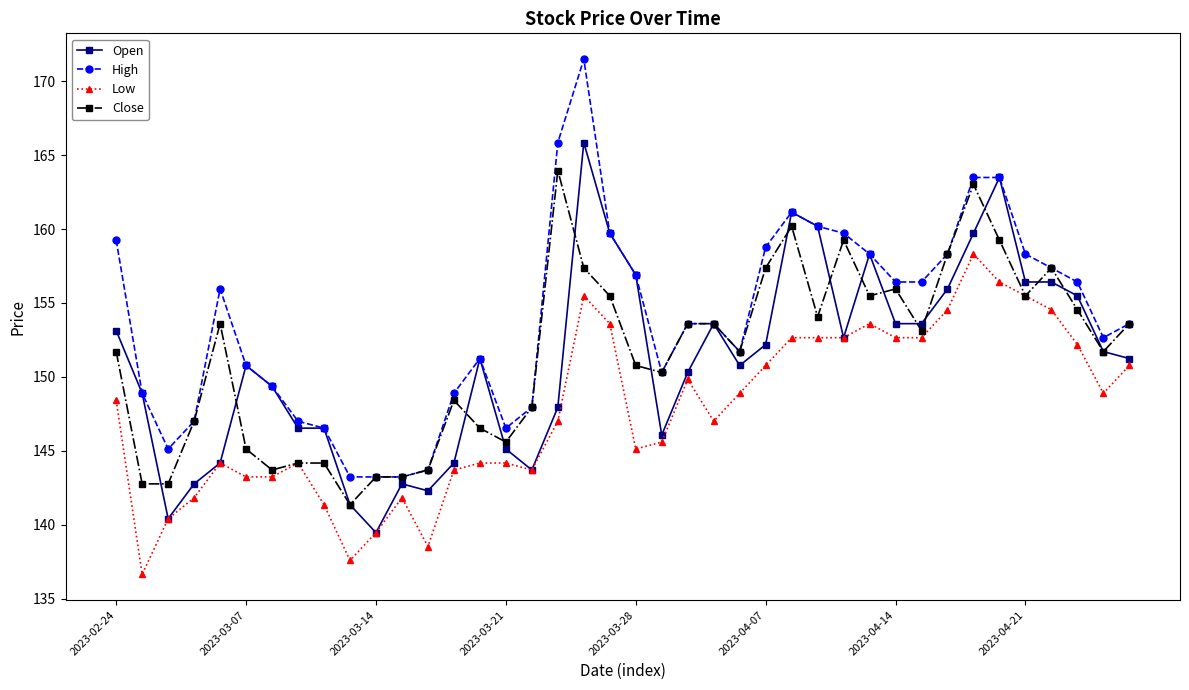

Which series has the largest range (max minus min)?

High